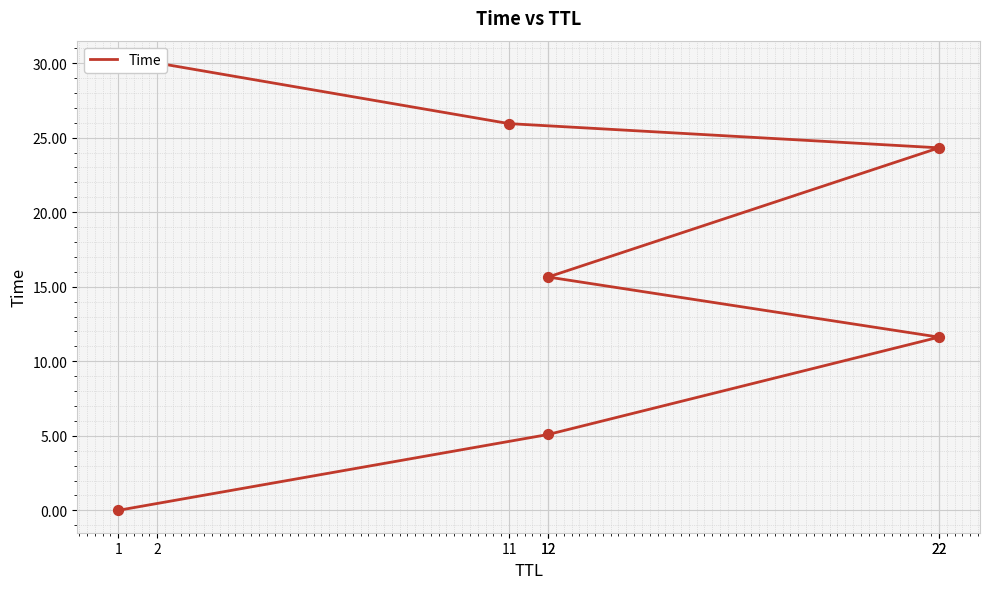

What is the change in value from 1 to 11?

+25.9